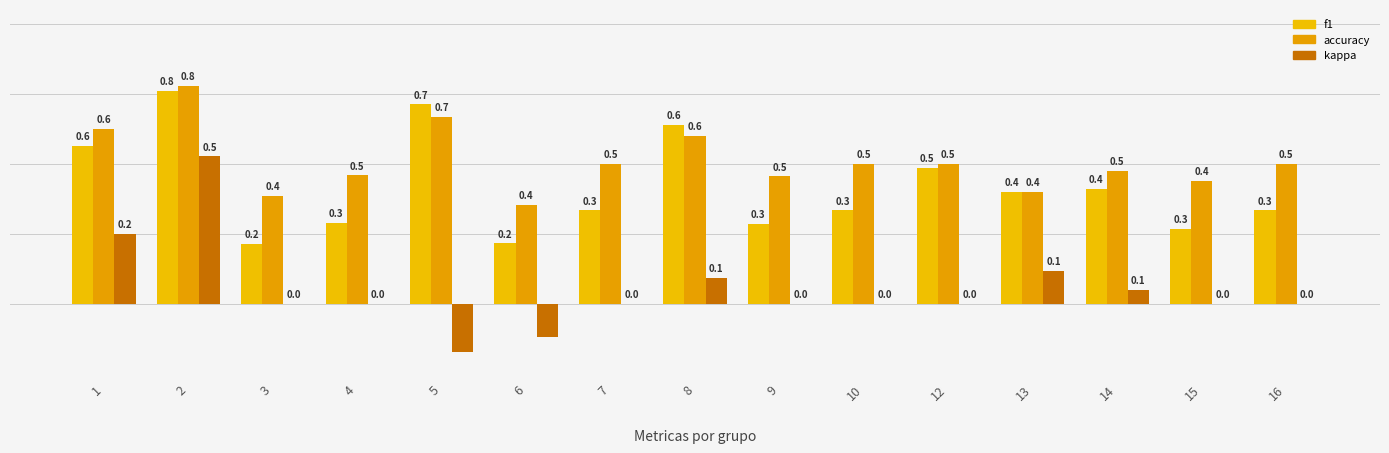

At how many categories does at least one series exceed 0?

15